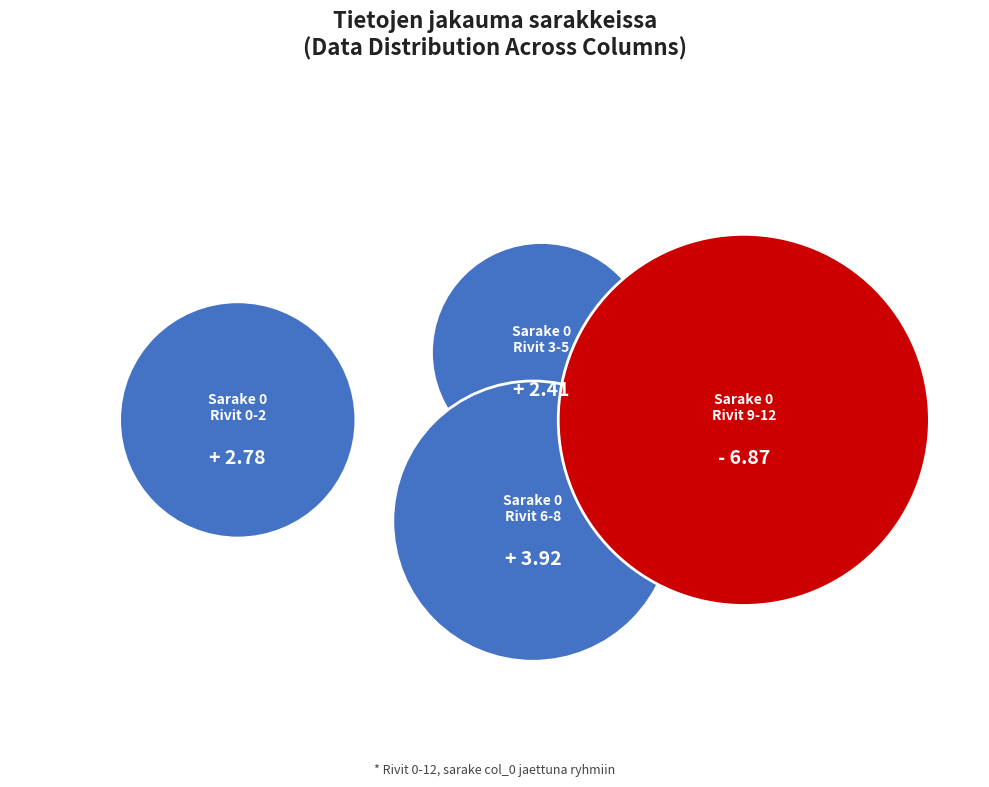

Does 2 account for over 50% of the chart?

No